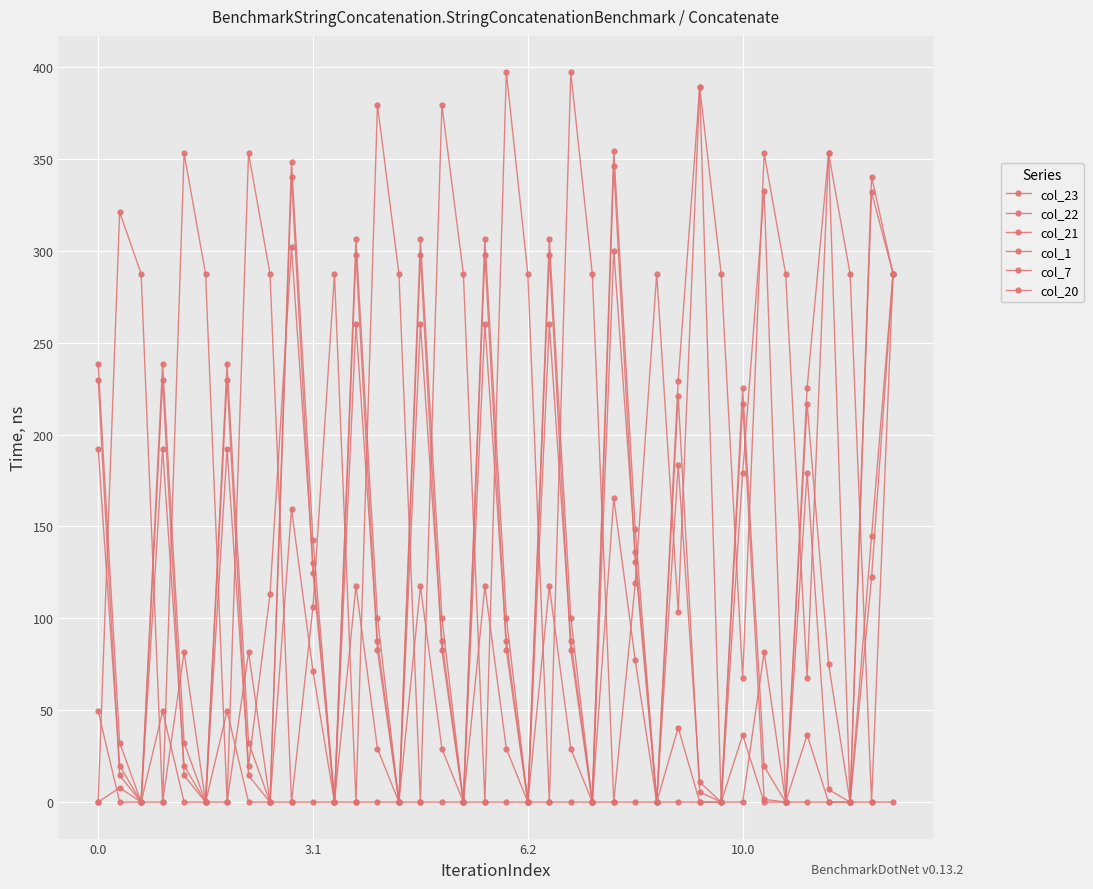

How many data points in col_1 are less than 29?

18